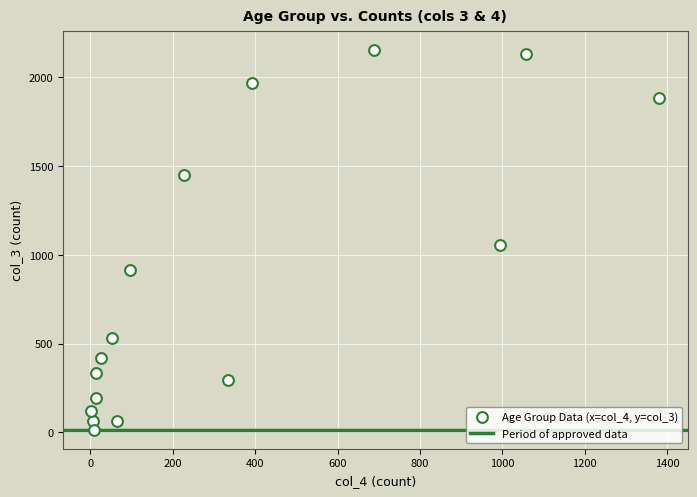

What is the range of Y values (max minus min)?

2136